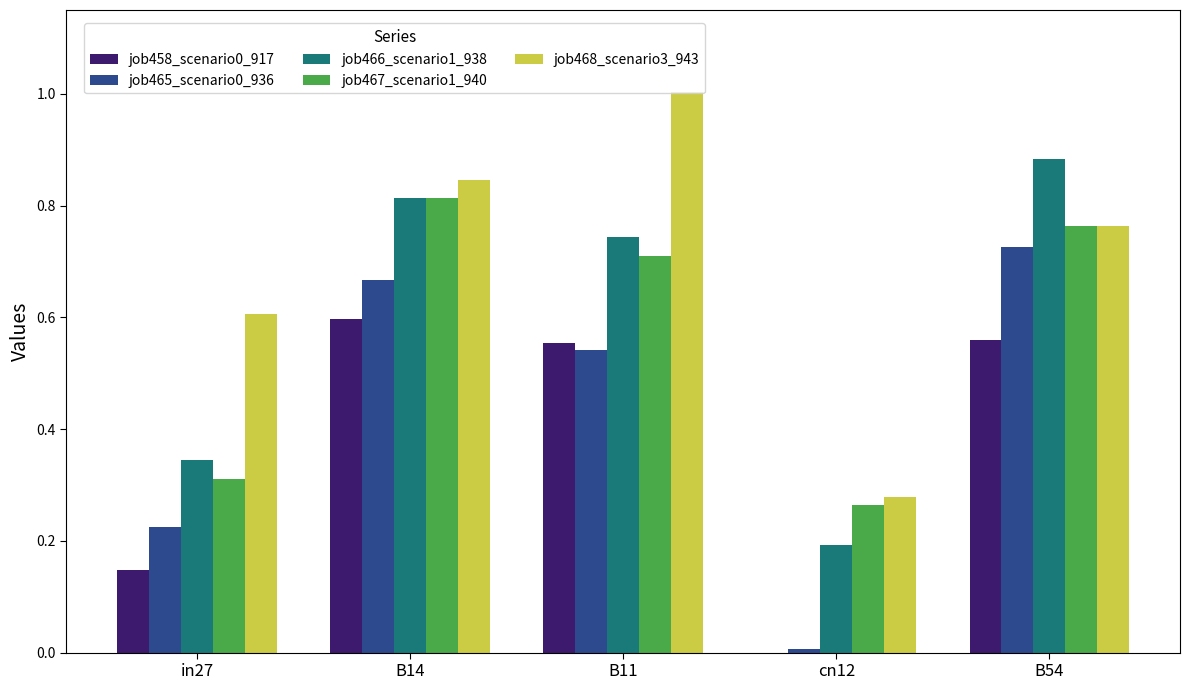

Are the bars horizontal?

No